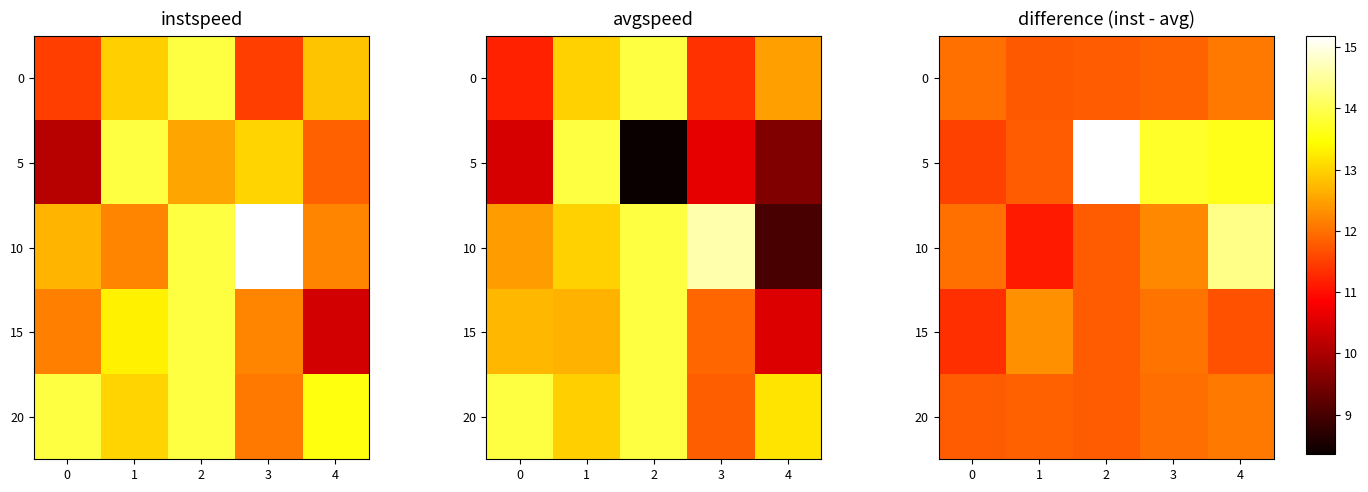

How many categories are shown in the chart?

5